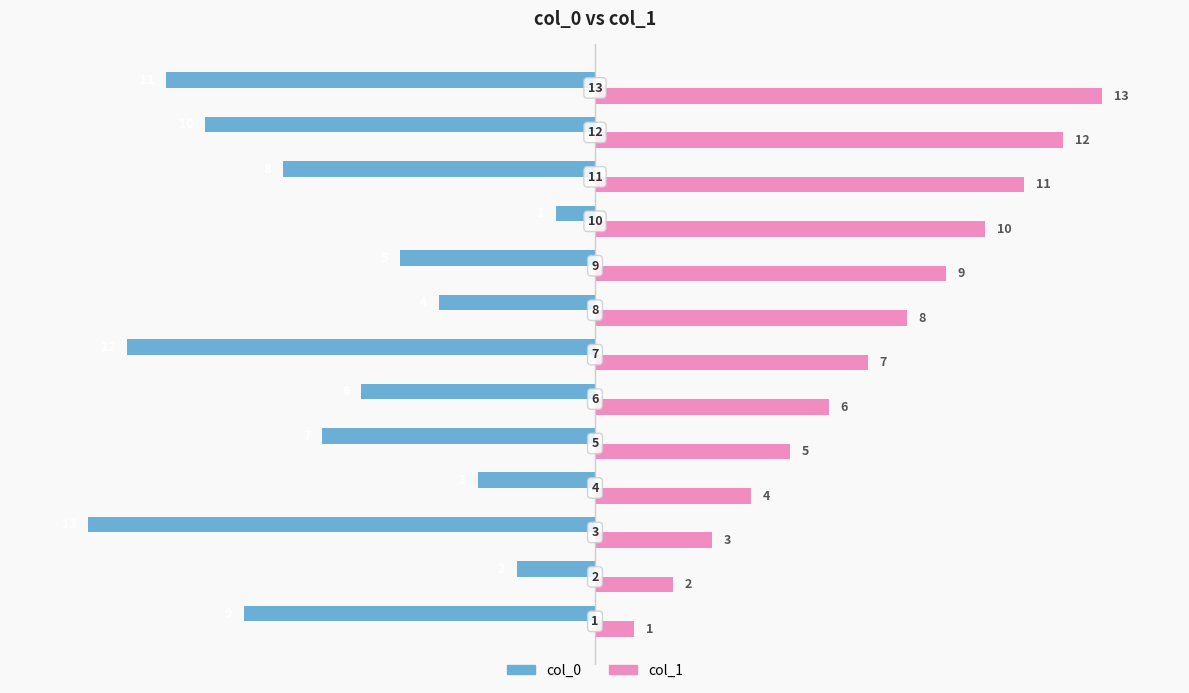

Rank the series by their maximum value, from highest to lowest.

col_1, col_0